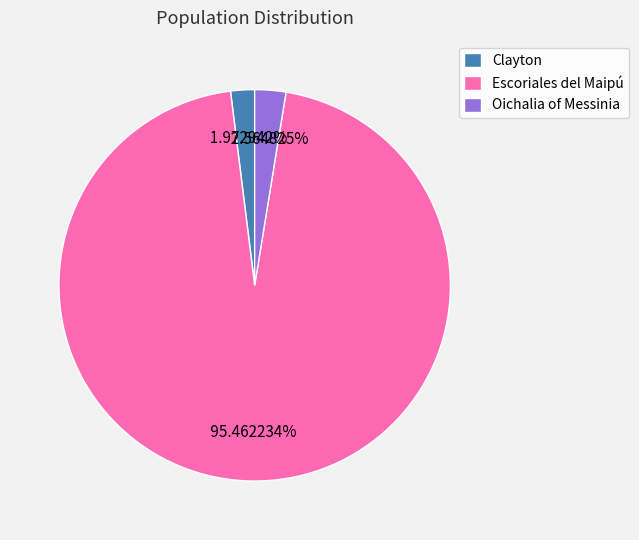

How many slices are in this pie chart?

3